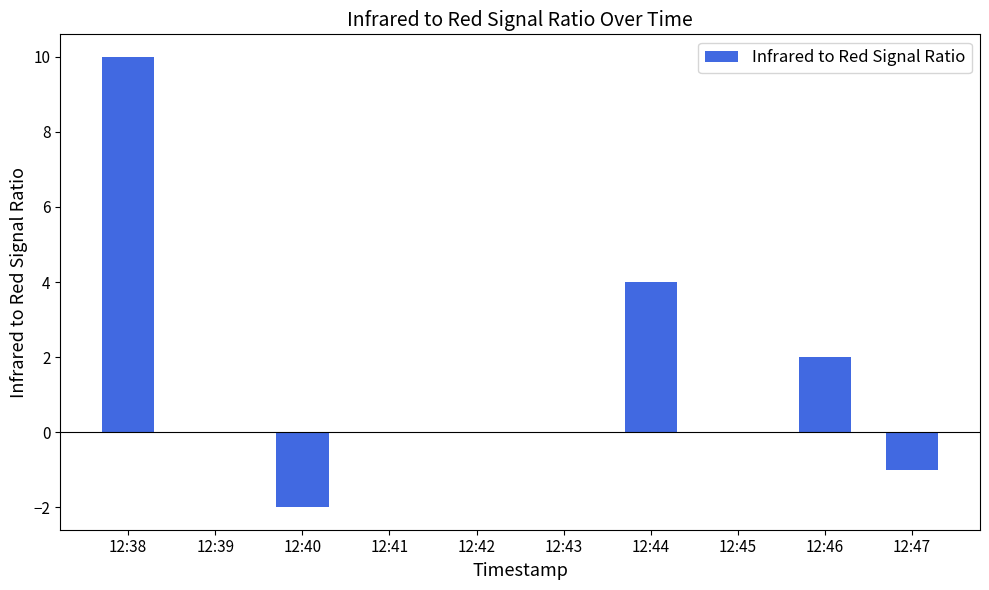

What is the change in value from 12:40 to 12:47?

+1